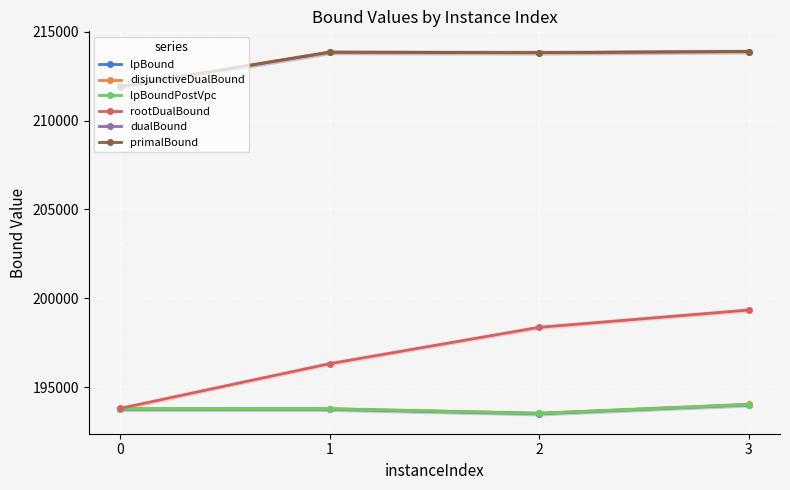

Which series has the widest spread of values?

rootDualBound